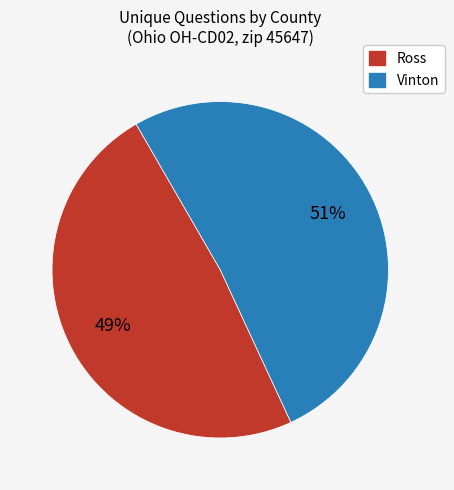

Rank the categories by value from highest to lowest.

Vinton, Ross